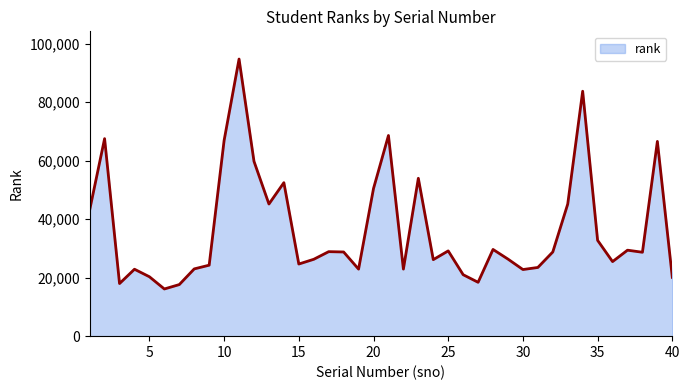

What is the difference between the maximum and minimum values?

78595